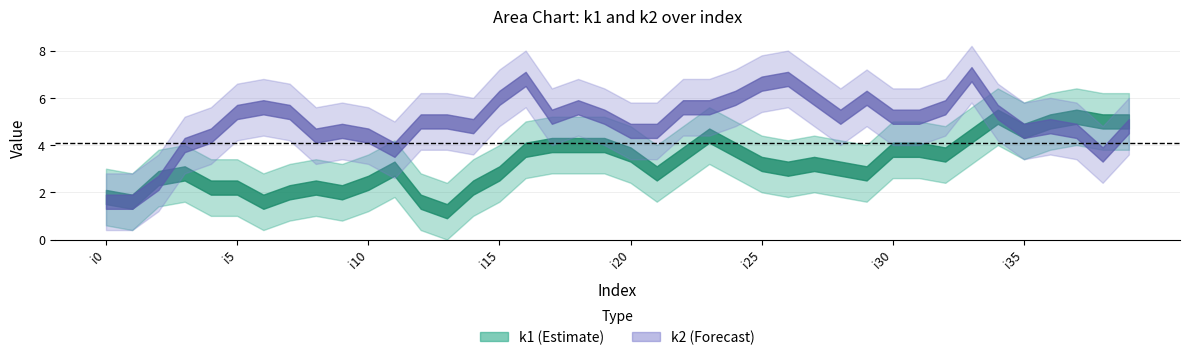

What value does the k1 series have at i6?

1